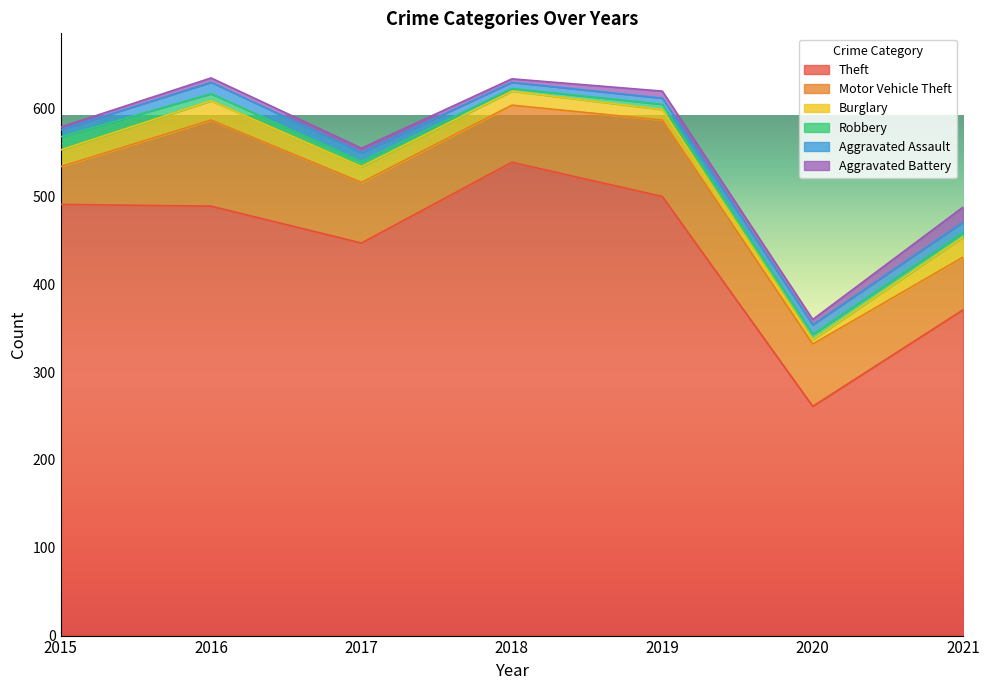

True or false: Robbery and Motor Vehicle Theft cross at least once.

False